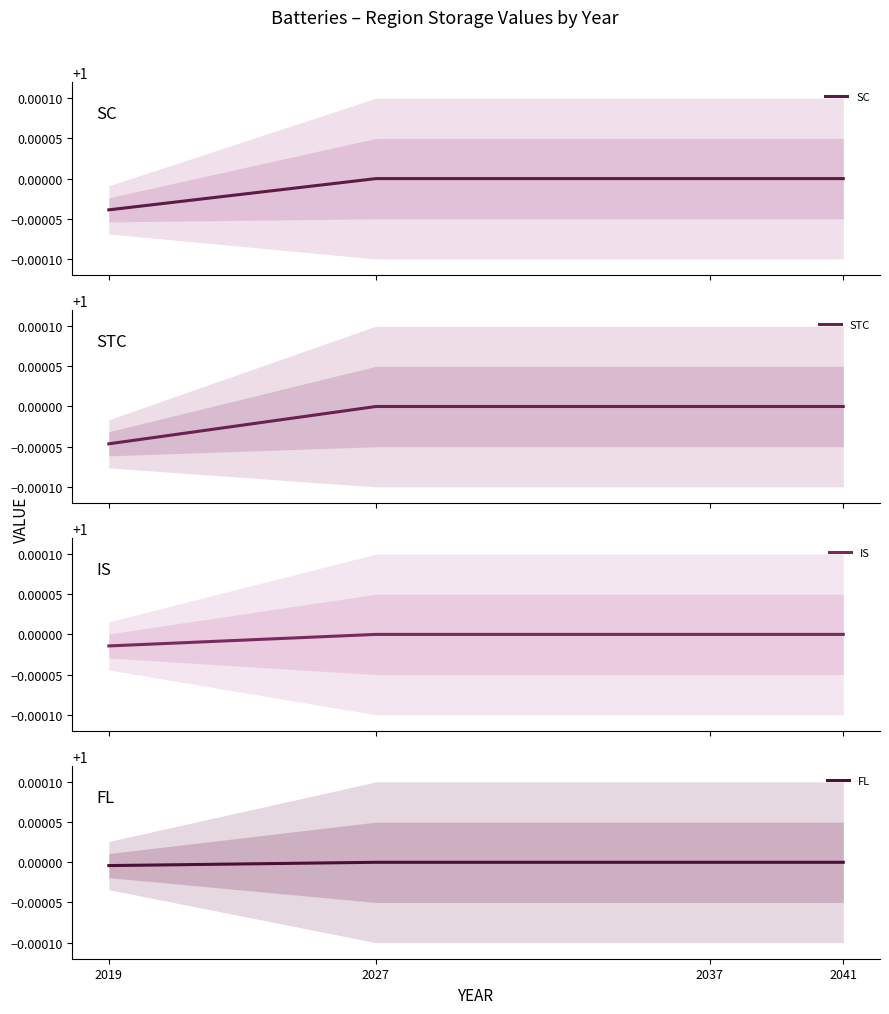

Which series has the largest range (max minus min)?

STC